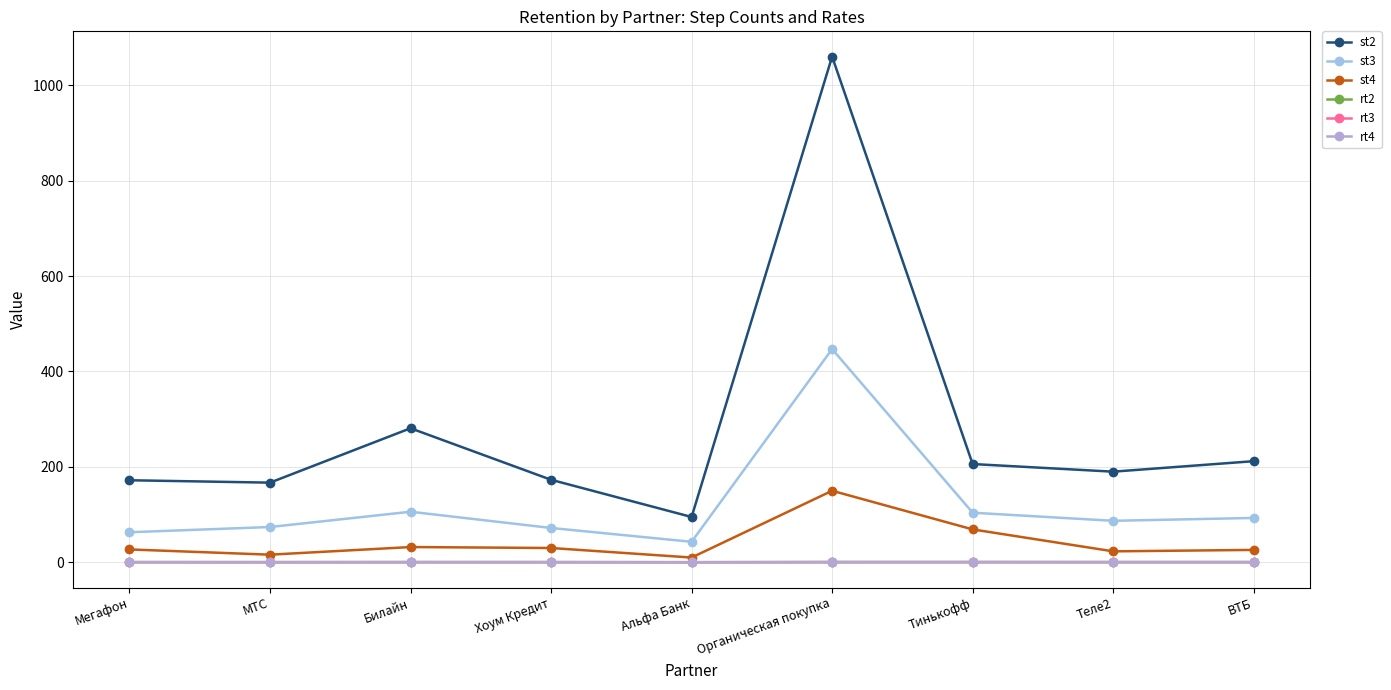

True or false: rt4 has more than 0 points higher than both neighbors.

True